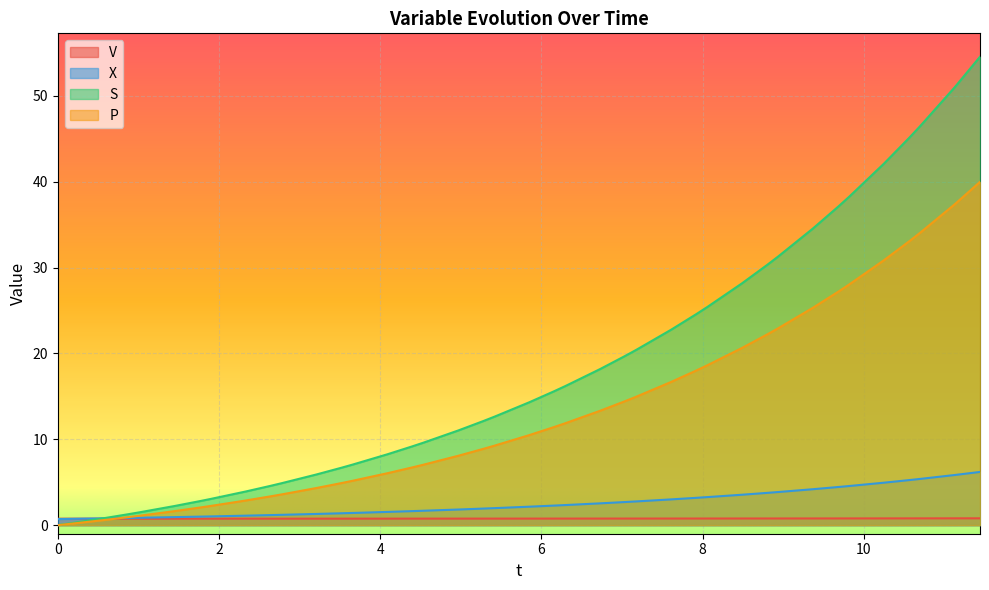

How many intersections are there between S and X?

1